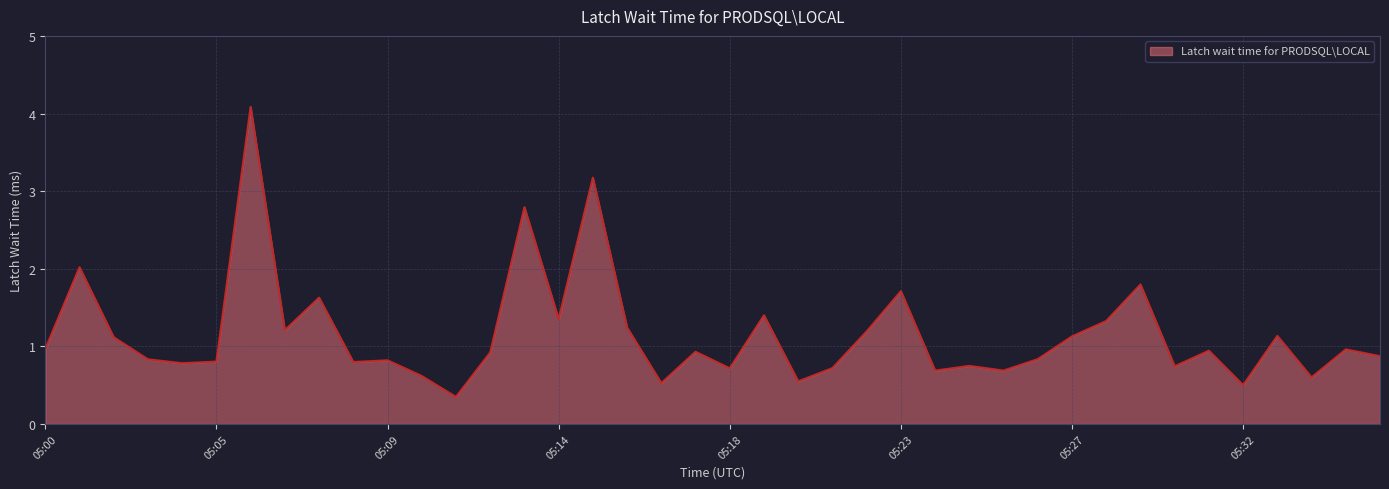

What is the difference between the second highest and minimum values?

2.8